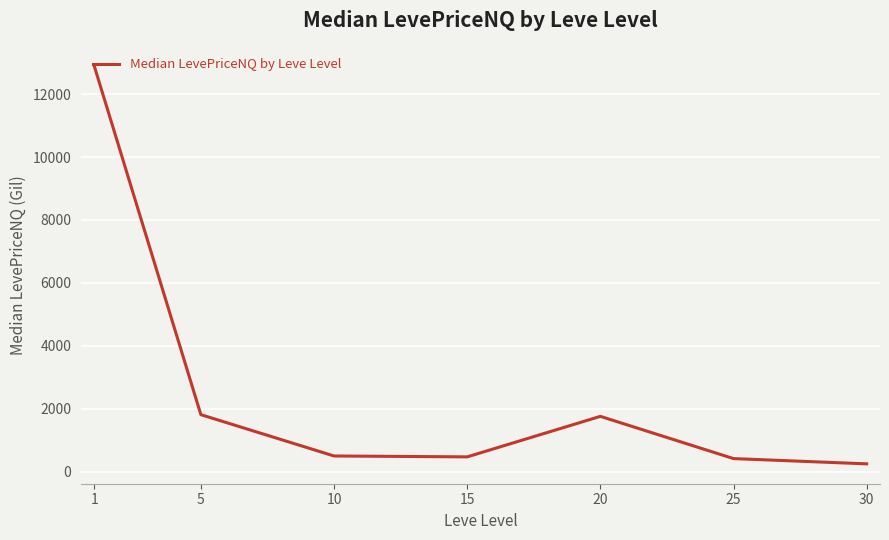

Read the value at 1.

12885.0